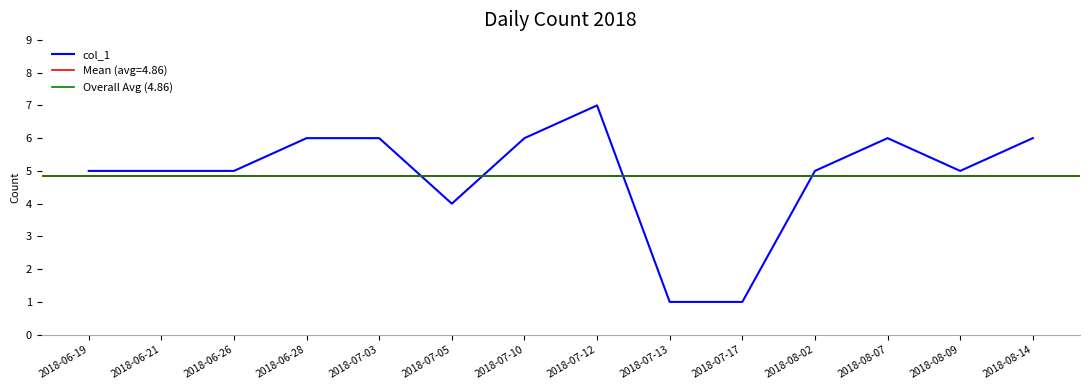

What is the ratio of the value at 2018-07-12 to the value at 2018-08-02?

1.4